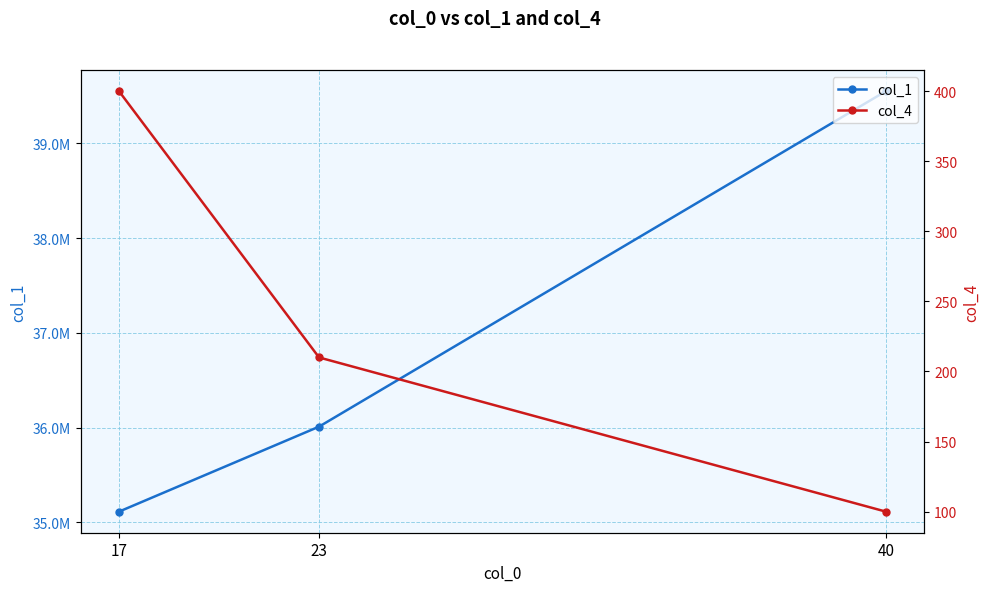

Reading right to left, what are all the values shown in this chart?

col_1: 40=39553322	23=36009988	17=35112233
col_4: 40=100	23=210	17=400